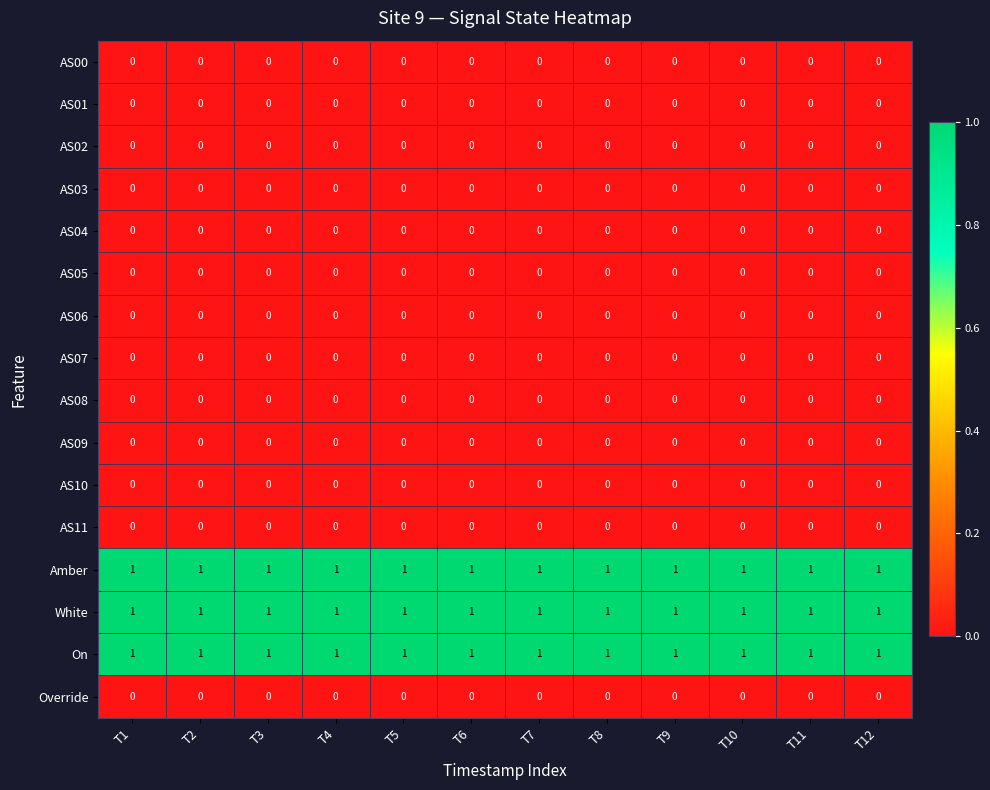

How many categories are shown in the chart?

12